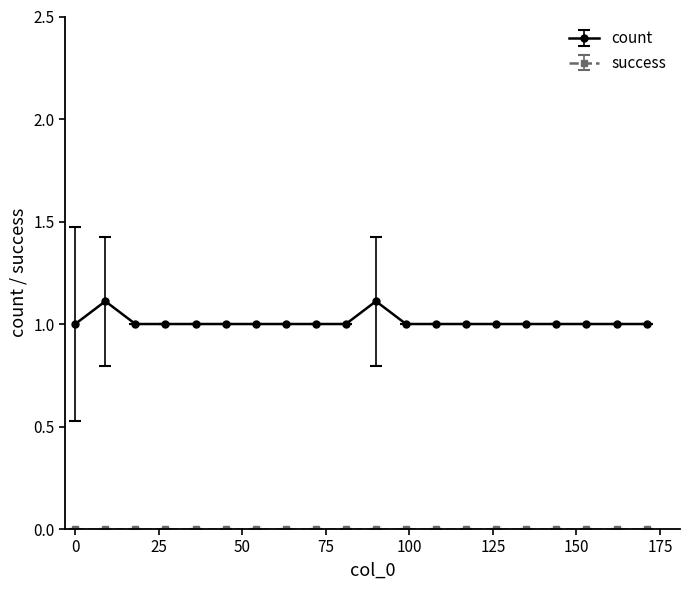

What is the value of the count point at the 1st from the left?

1.0